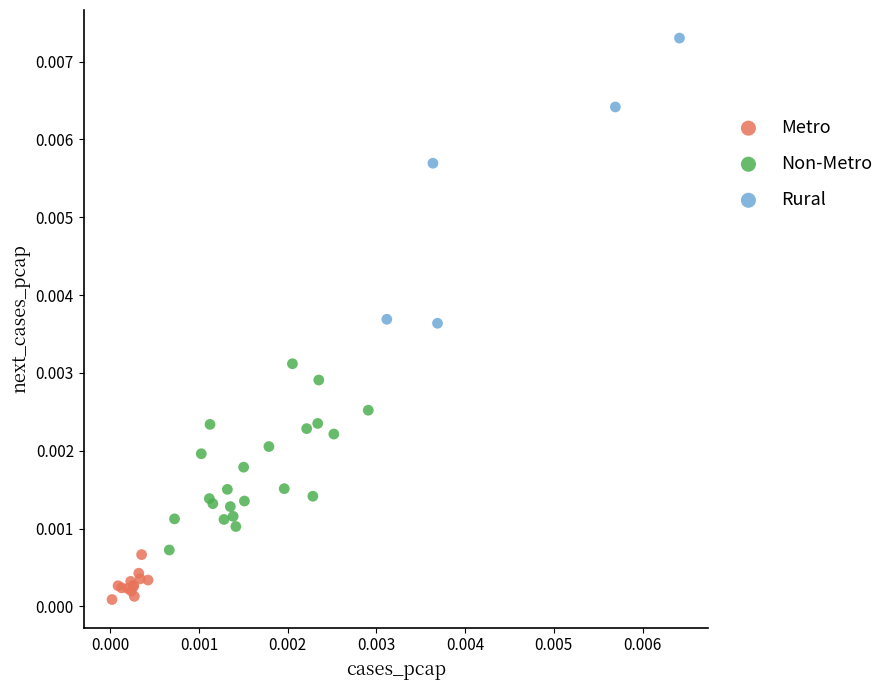

Which series reaches the minimum Y coordinate?

Metro